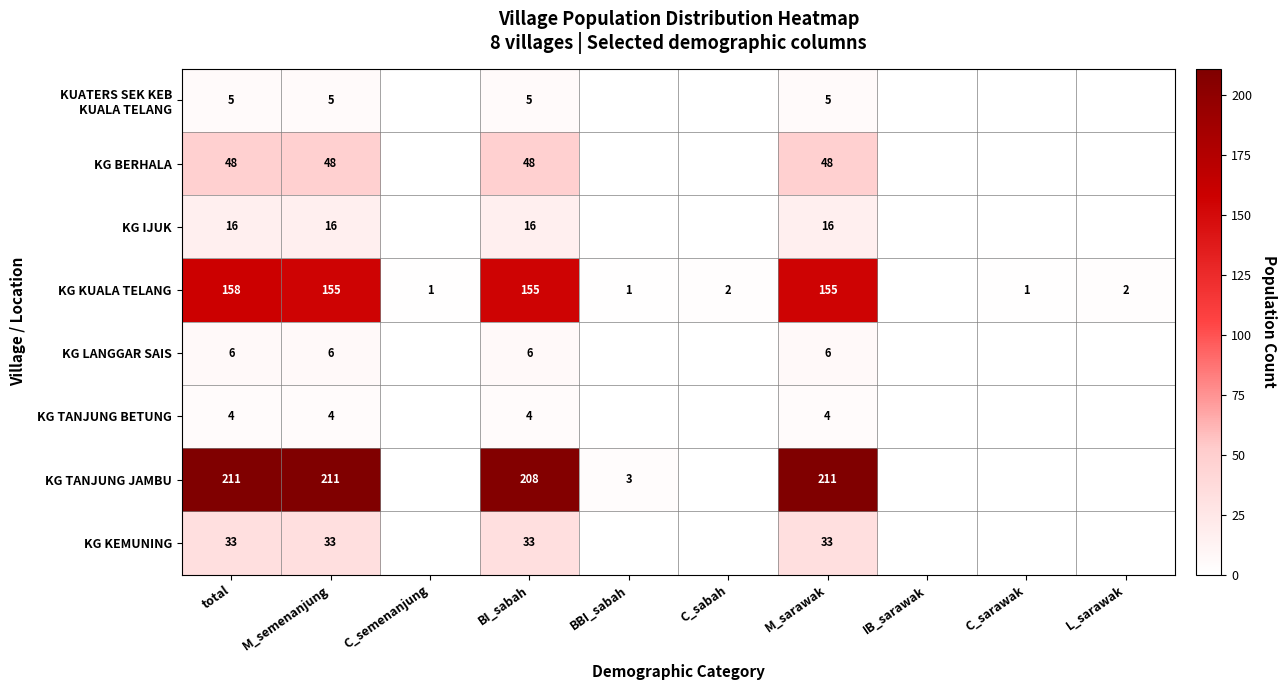

Which has a higher value, total or L_sarawak?

total